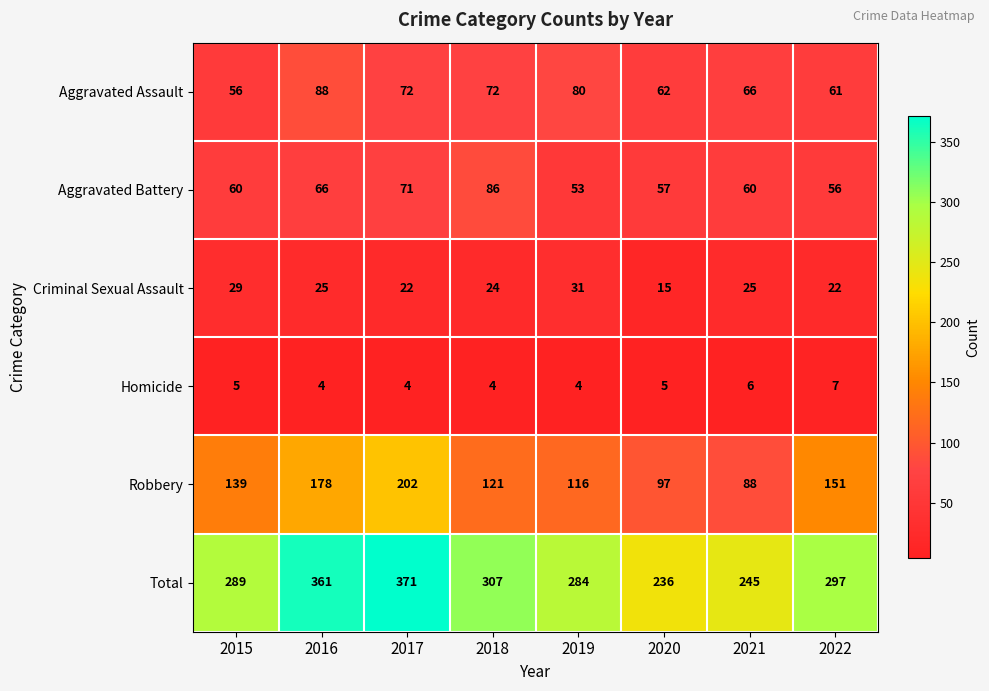

Rank the series by their maximum value, from highest to lowest.

Total, Robbery, Aggravated Assault, Aggravated Battery, Criminal Sexual Assault, Homicide